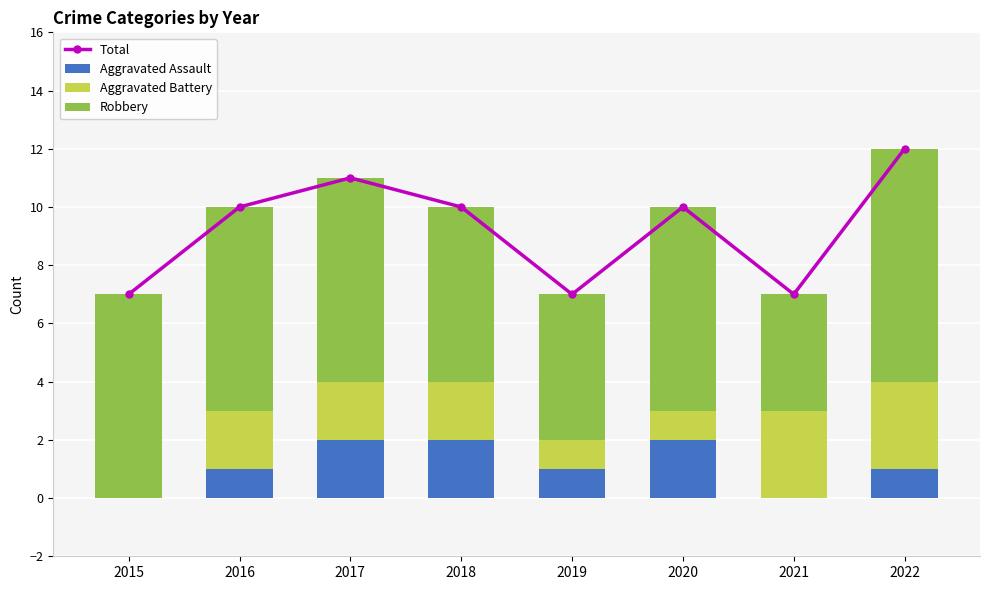

At 2016, list the series in order from smallest to largest.

Aggravated Assault, Aggravated Battery, Robbery, Total